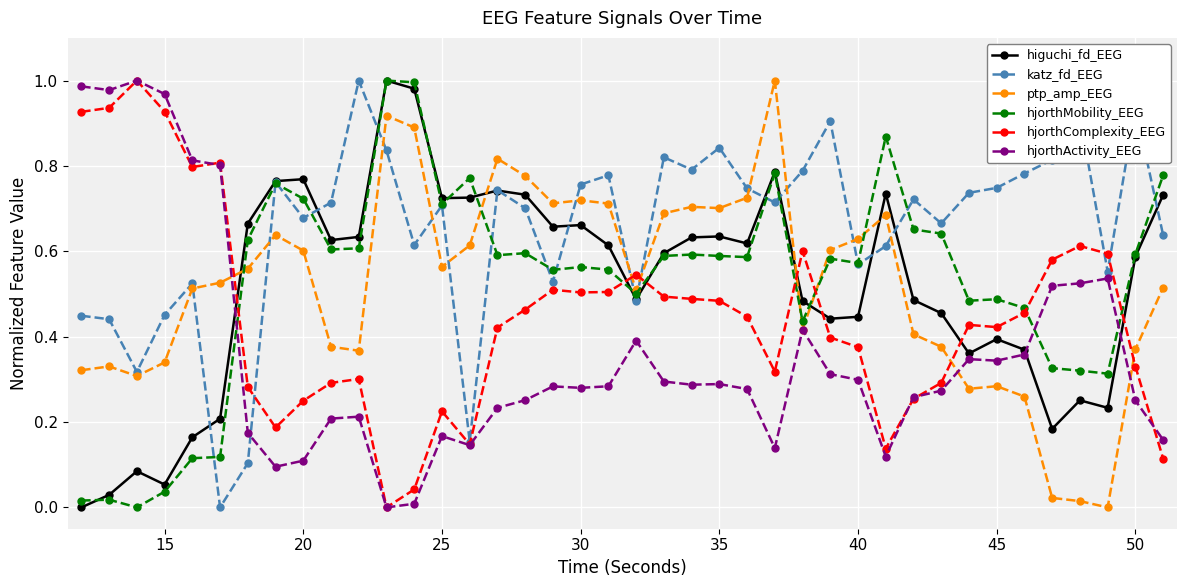

True or false: higuchi_fd_EEG has more than 0 points higher than both neighbors.

True